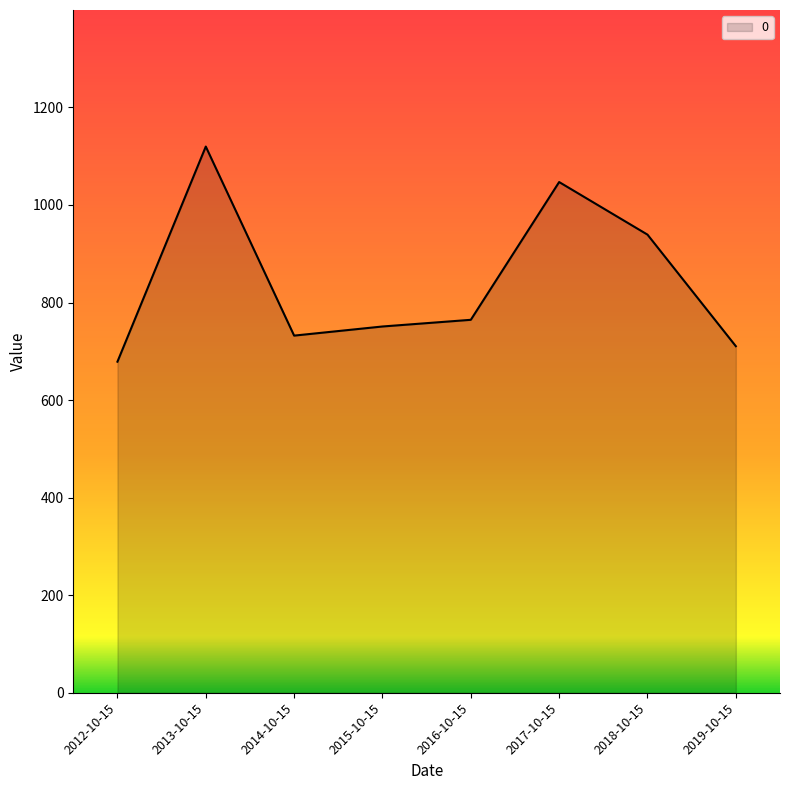

Does the chart display data point markers on the line(s)?

No